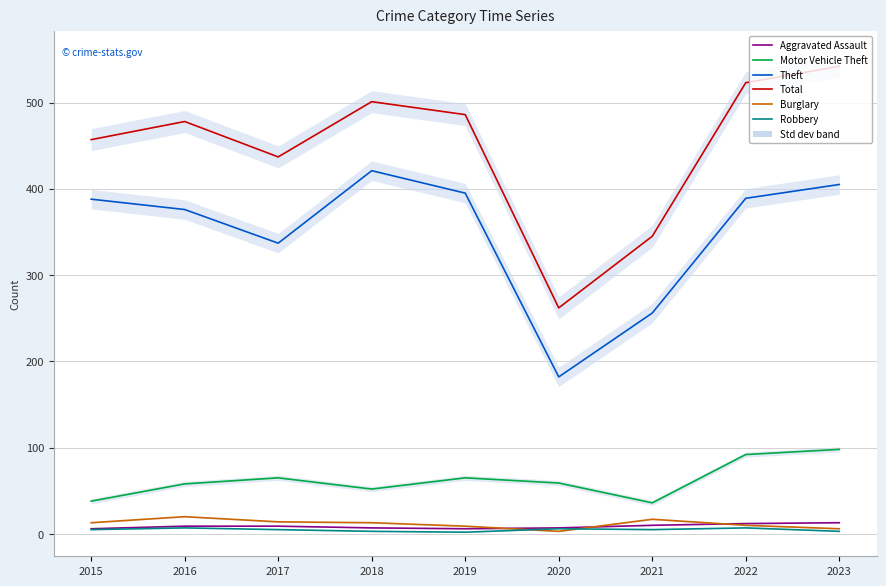

At which category is the sum across all series the highest?

2023